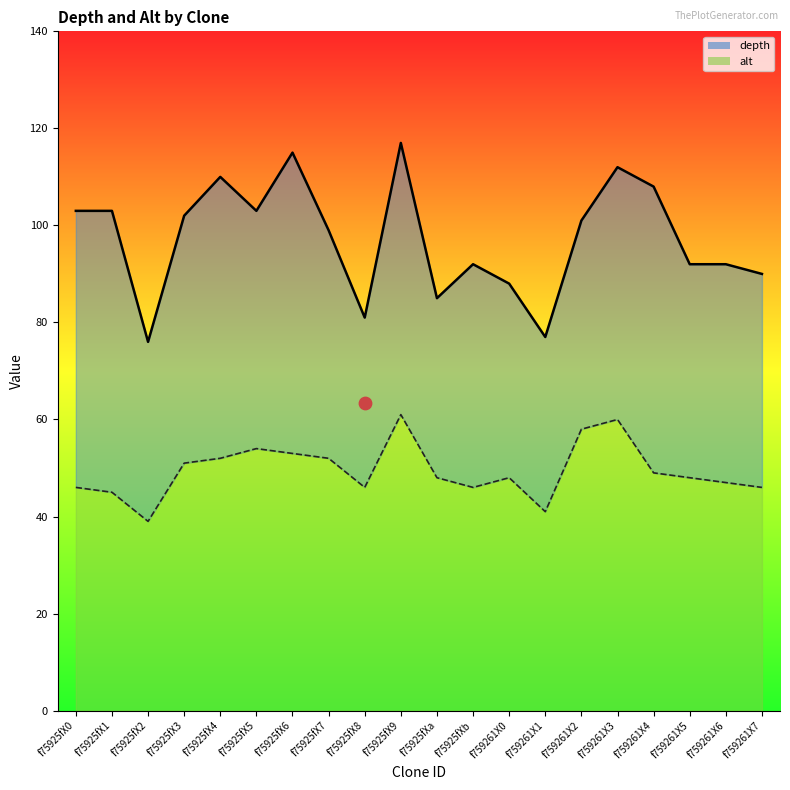

Which series contains the lowest Y value?

alt_line